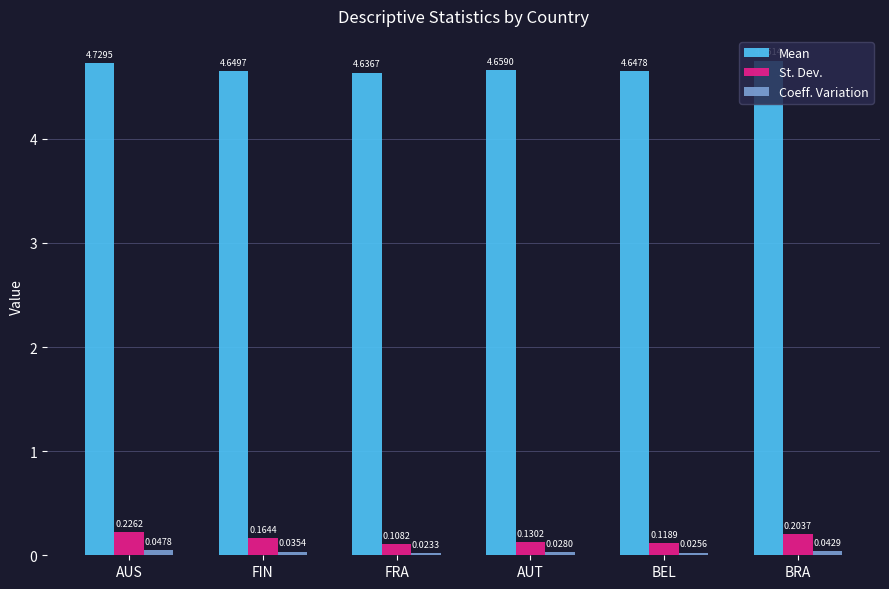

Which series changed the most between FIN and FRA?

St. Dev.